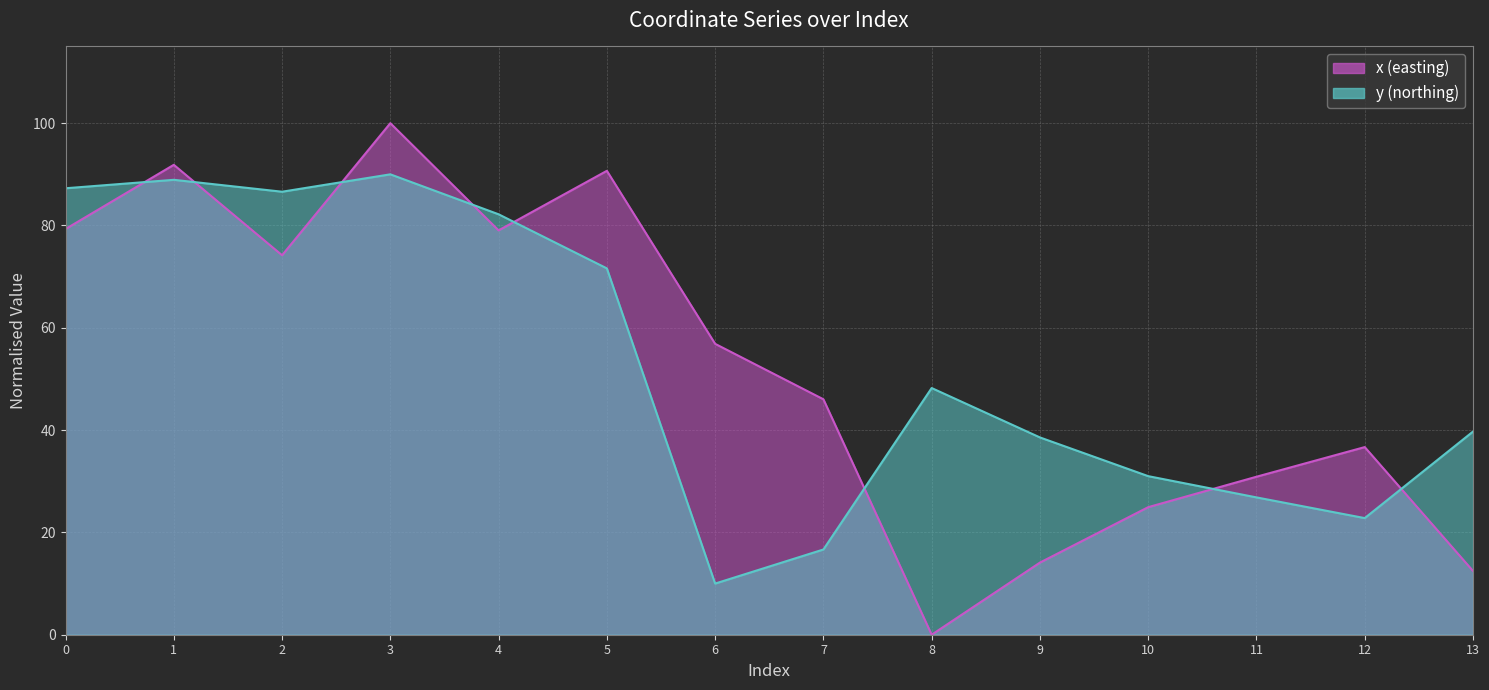

What is the value of the x point at the 5th from the left?

79.0